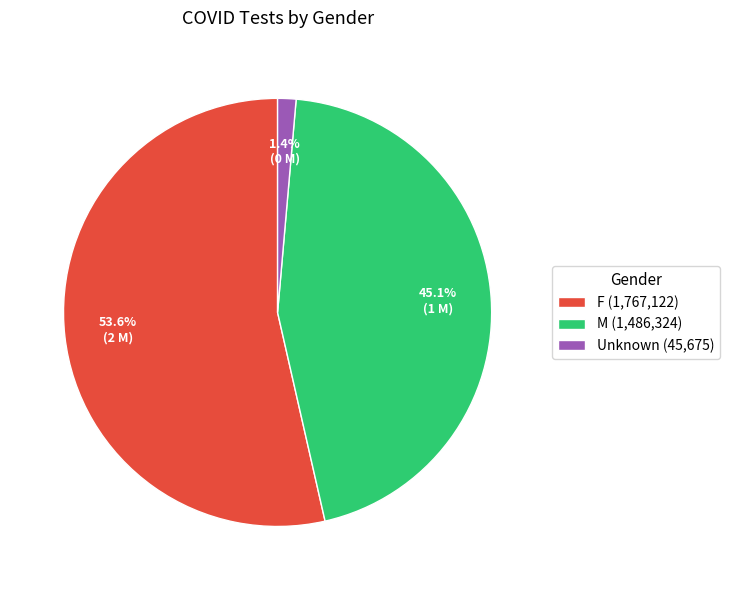

Does F account for over 50% of the chart?

Yes